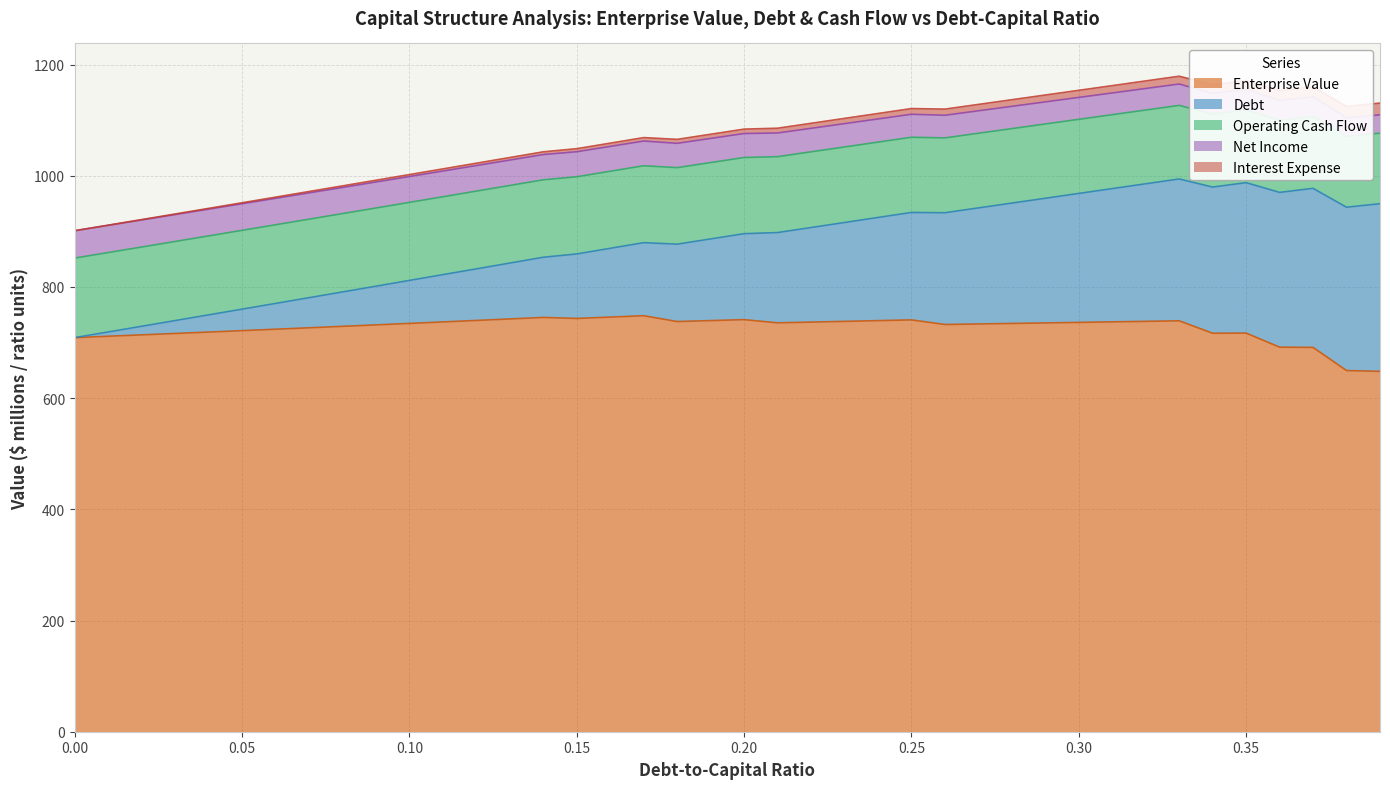

The enterprise_value series shows 1264.7 at 17. True or false?

False